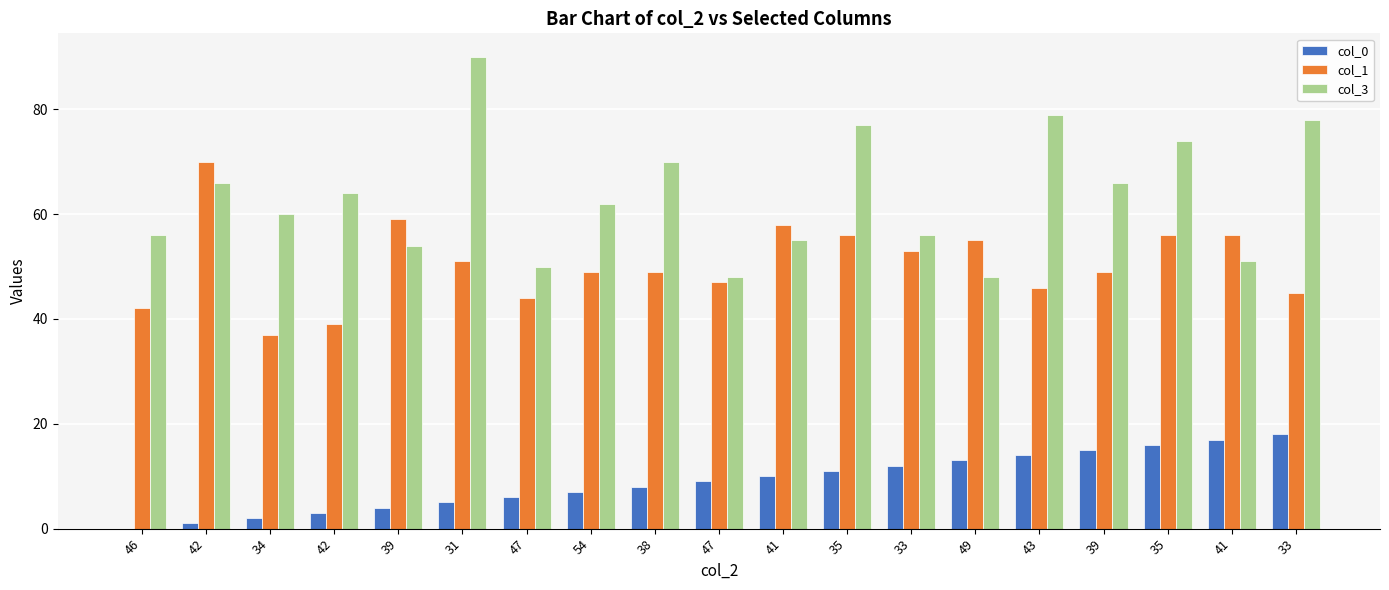

What is the difference between the highest and lowest values at 47?

44